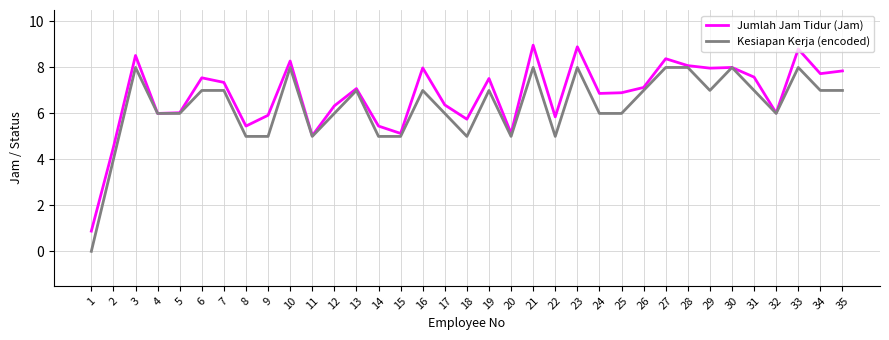

Which series changed the most between 6 and 17?

Jumlah Jam Tidur (Jam)